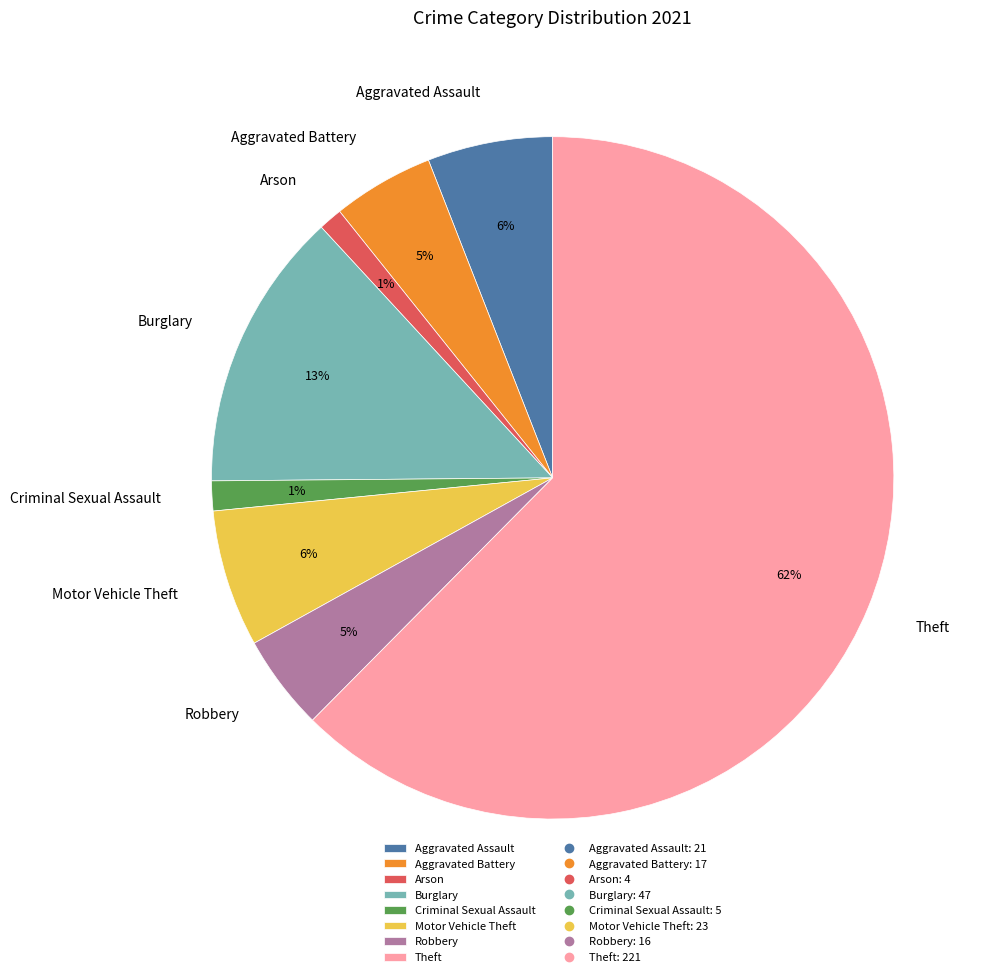

Which has a higher value, Criminal Sexual Assault or Robbery?

Robbery